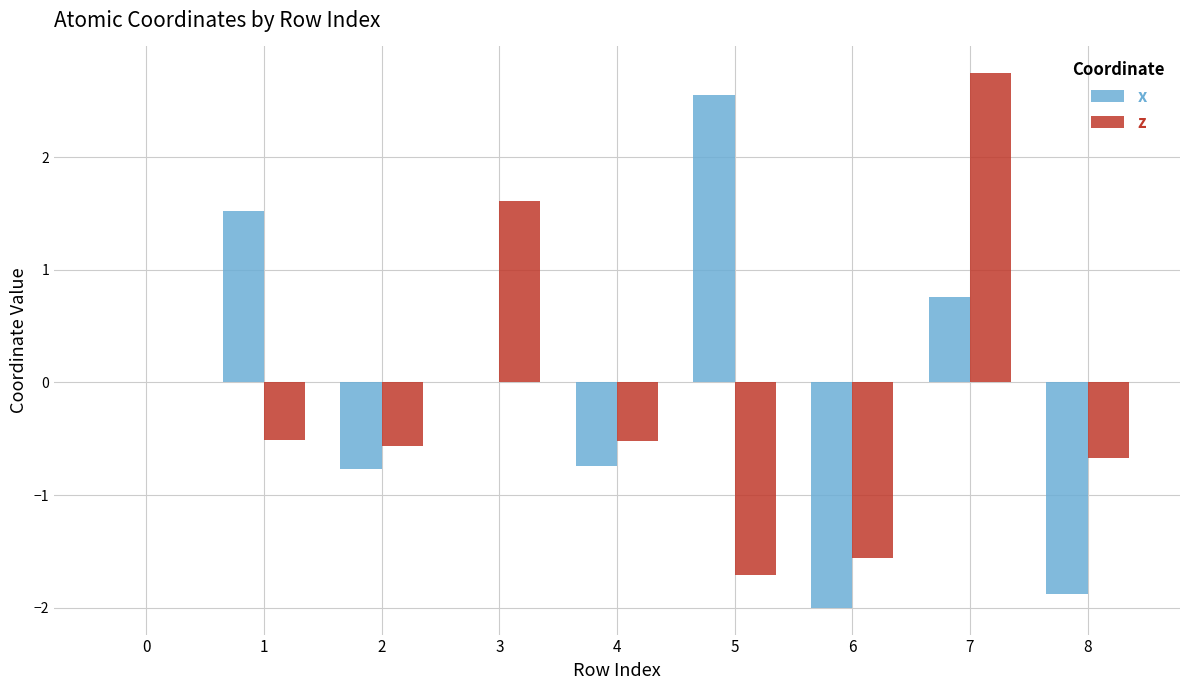

What is the average value of the z series?

-0.1